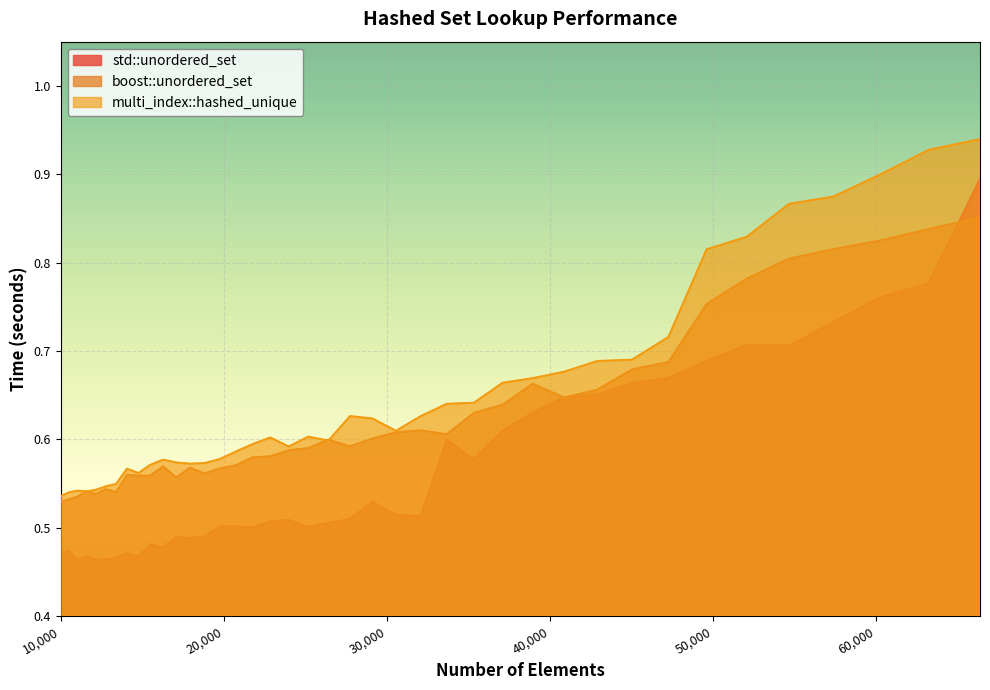

Is it true that boost::unordered_set equals 0.3 at 10000?

False